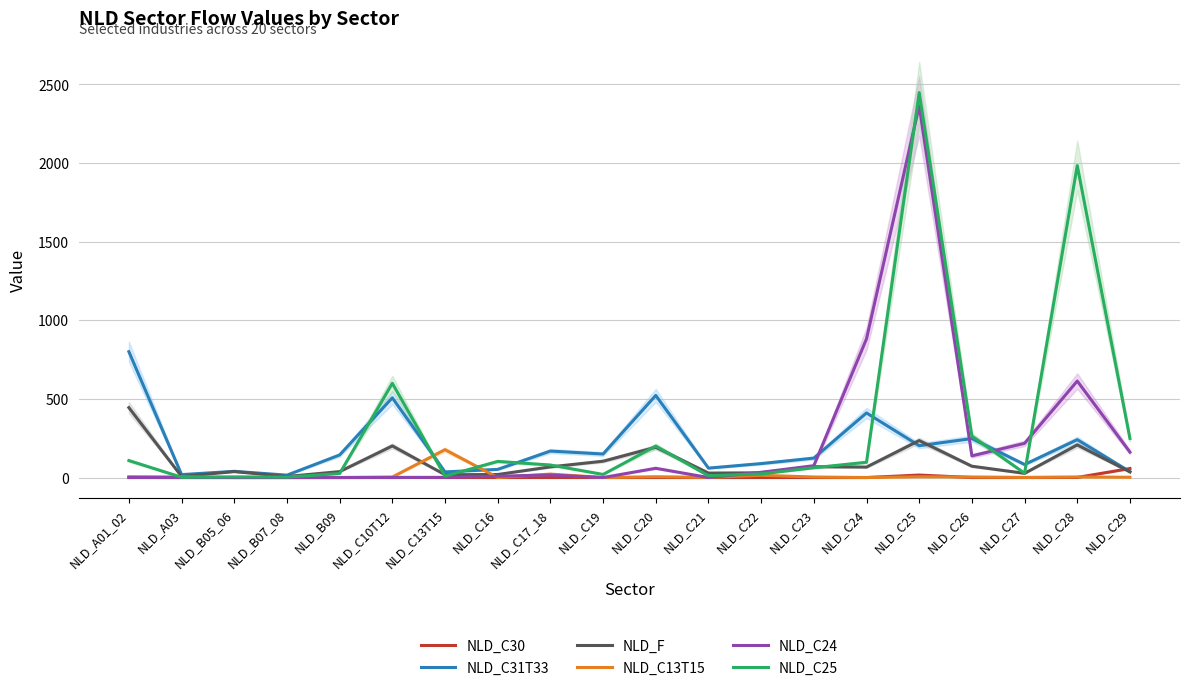

True or false: NLD_F has more than 0 points higher than both neighbors.

True